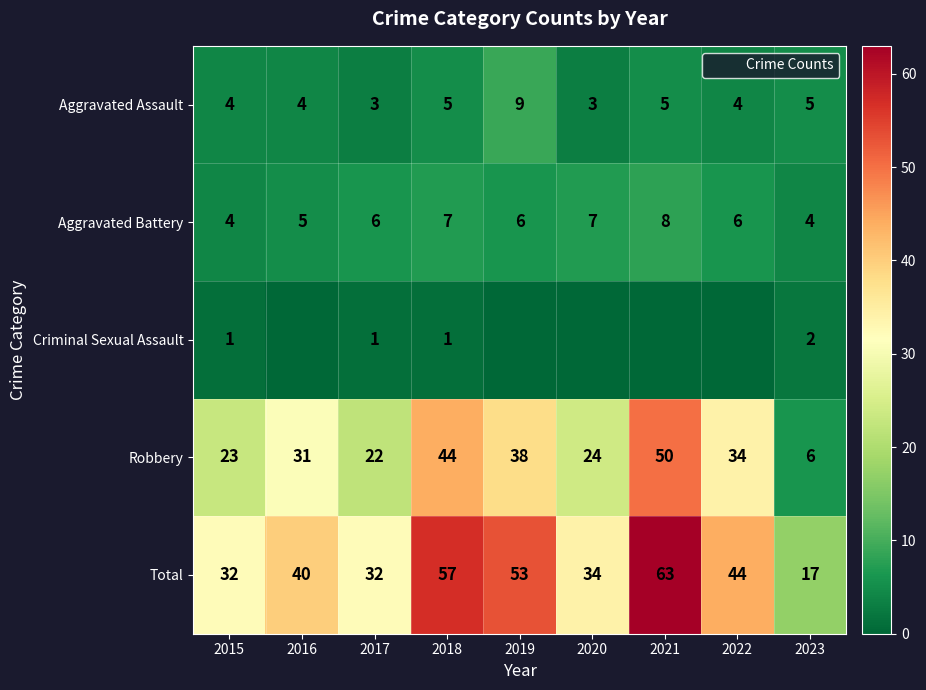

Which series changed the most between 2015 and 2019?

Total